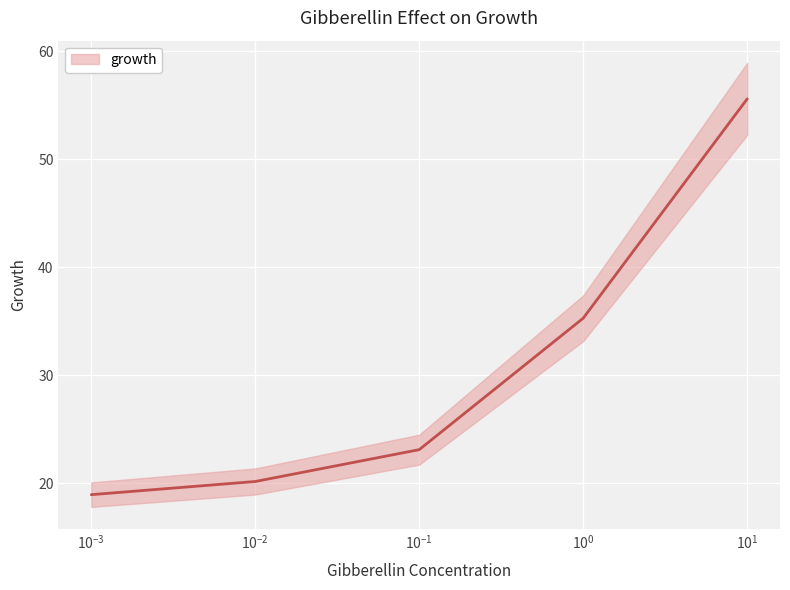

List the labels in order of value, smallest first.

0.001, 0.01, 0.1, 1, 10